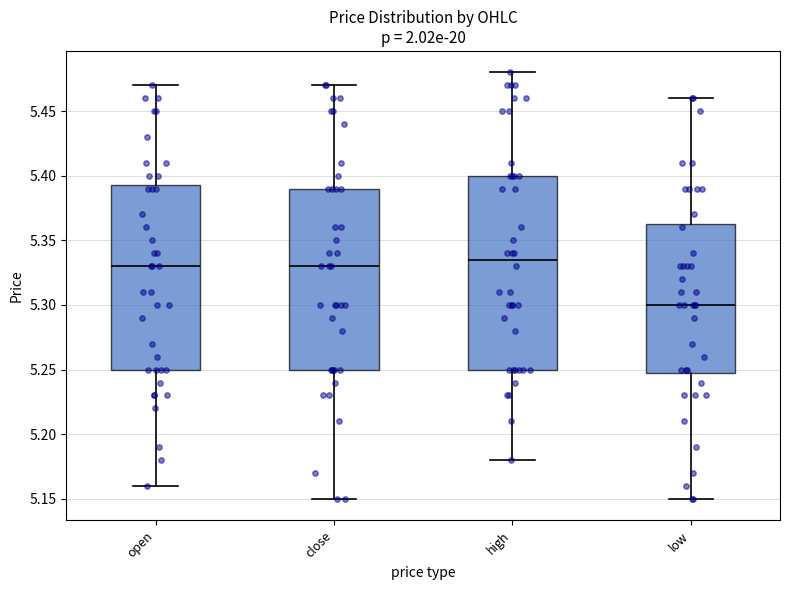

Comparing the boxes themselves (not the whiskers), which one is the tallest?

high